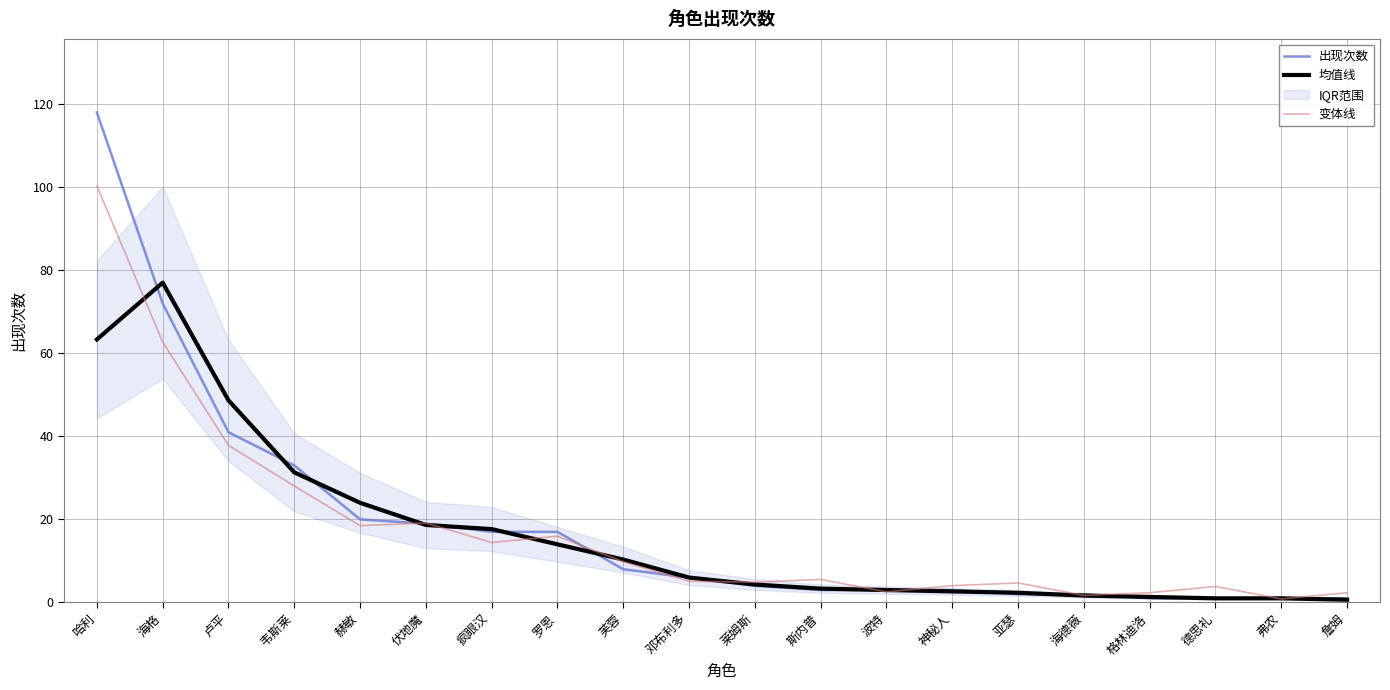

Reading left to right, extract all data points from this chart.

出现次数: 哈利=118.0	海格=72.0	卢平=41.0	韦斯莱=33.0	赫敏=20.0	伏地魔=19.0	疯眼汉=17.0	罗恩=17.0	芙蓉=8.0	邓布利多=6.0	莱姆斯=4.0	斯内普=3.0	波特=3.0	神秘人=3.0	亚瑟=2.0	海德薇=2.0	格林迪洛=1.0	德思礼=1.0	弗农=1.0	詹姆=1.0
均值线: 哈利=63.3	海格=77.0	卢平=48.7	韦斯莱=31.3	赫敏=24.0	伏地魔=18.7	疯眼汉=17.7	罗恩=14.0	芙蓉=10.3	邓布利多=6.0	莱姆斯=4.3	斯内普=3.3	波特=3.0	神秘人=2.7	亚瑟=2.3	海德薇=1.7	格林迪洛=1.3	德思礼=1.0	弗农=1.0	詹姆=0.7
变体线: 哈利=100.3	海格=62.7	卢平=37.9	韦斯莱=28.1	赫敏=18.5	伏地魔=19.1	疯眼汉=14.4	罗恩=15.9	芙蓉=9.8	邓布利多=5.1	莱姆斯=4.9	斯内普=5.5	波特=2.5	神秘人=4.0	亚瑟=4.7	海德薇=1.7	格林迪洛=2.4	德思礼=3.9	弗农=0.8	詹姆=2.4